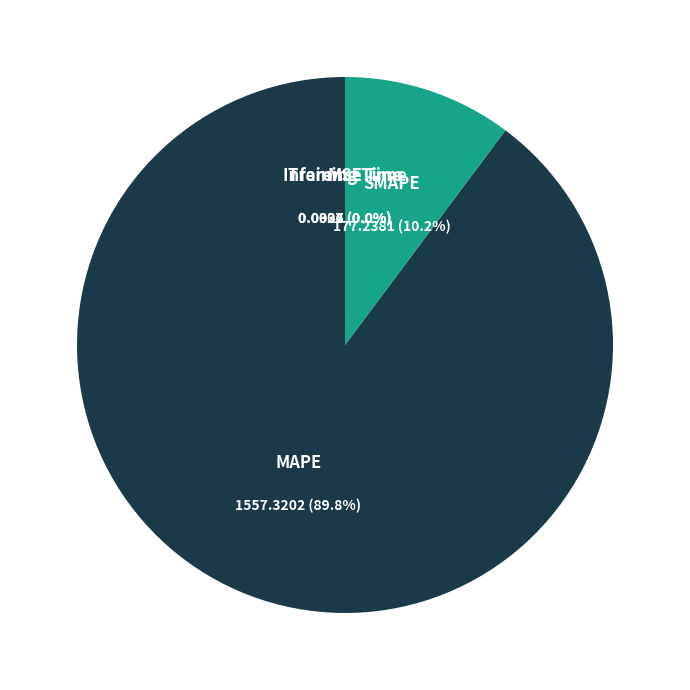

What is the majority slice?

MAPE